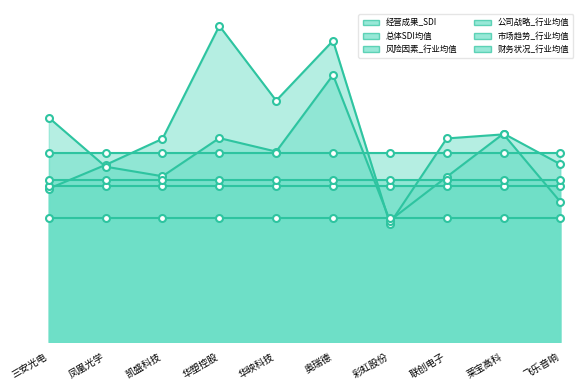

The 风险因素_行业均值 series shows 0.2 at 联创电子. True or false?

True